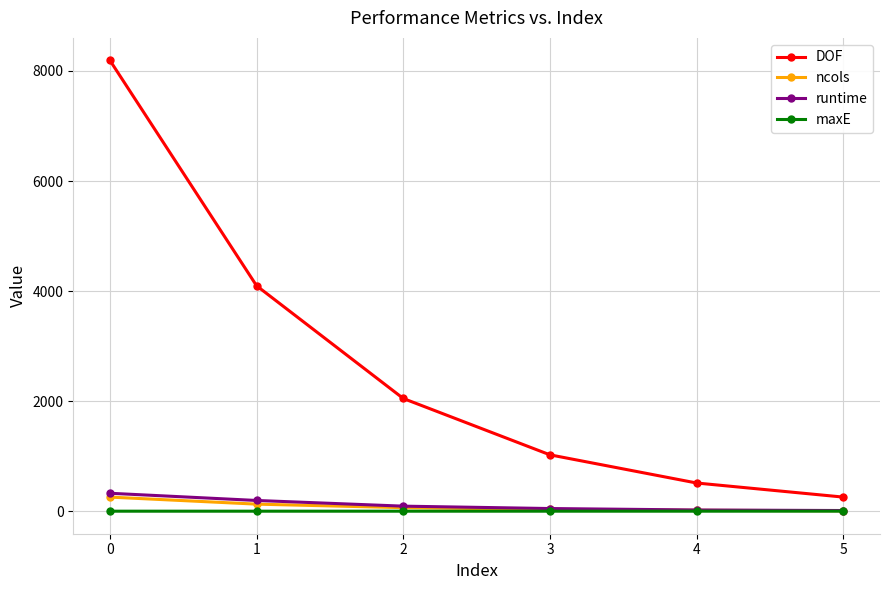

Is it true that DOF equals 256.0 at 5?

True